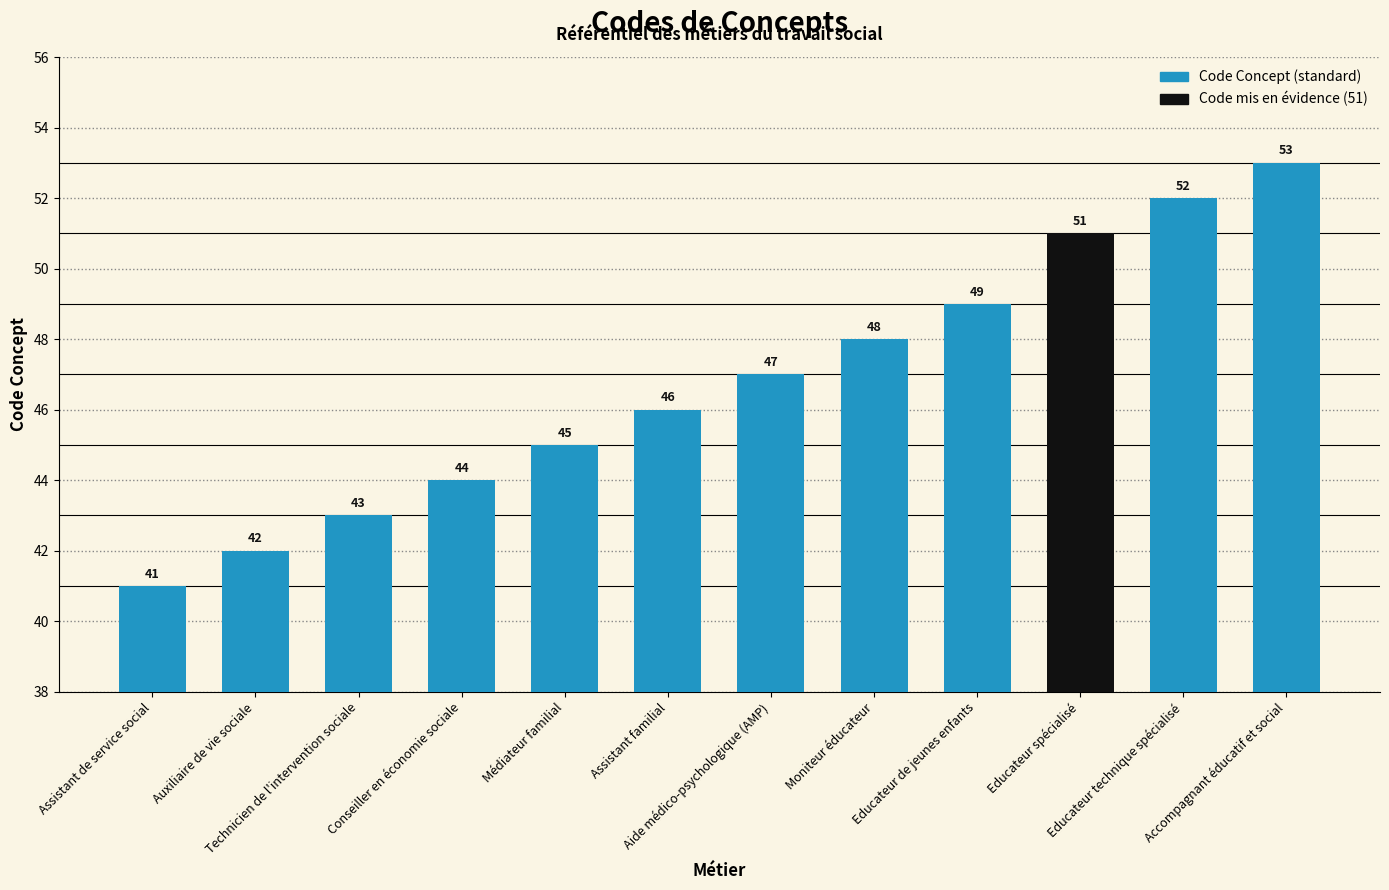

How many bars are there in total?

12